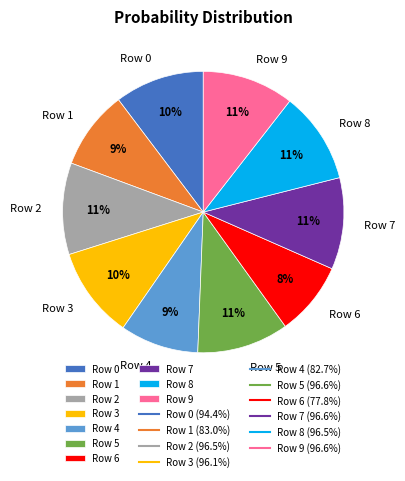

Is it true that Row 3 is 10% of the pie?

True